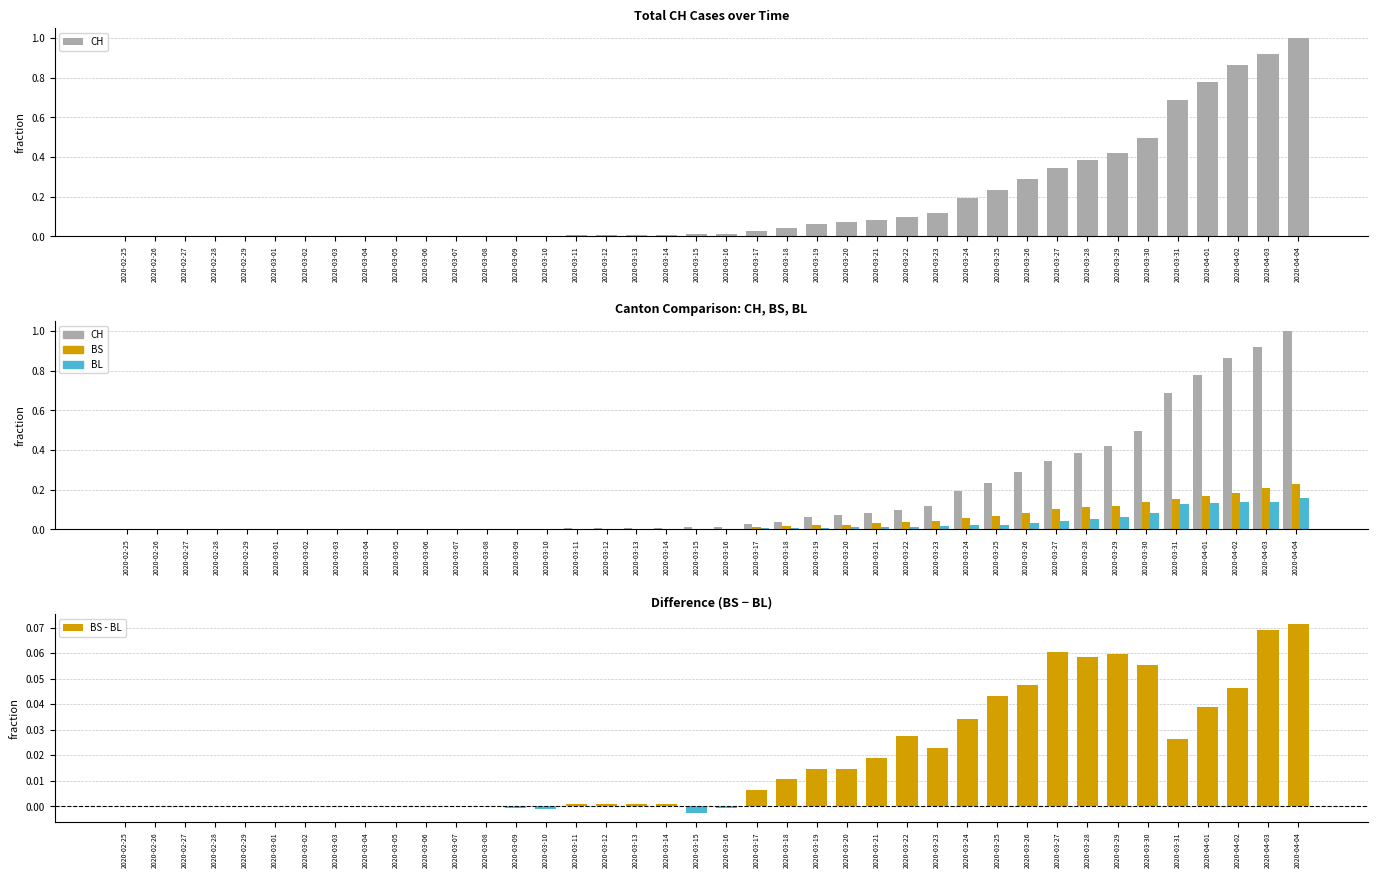

What are all the series names shown in the legend?

CH, BS, BL, BS - BL